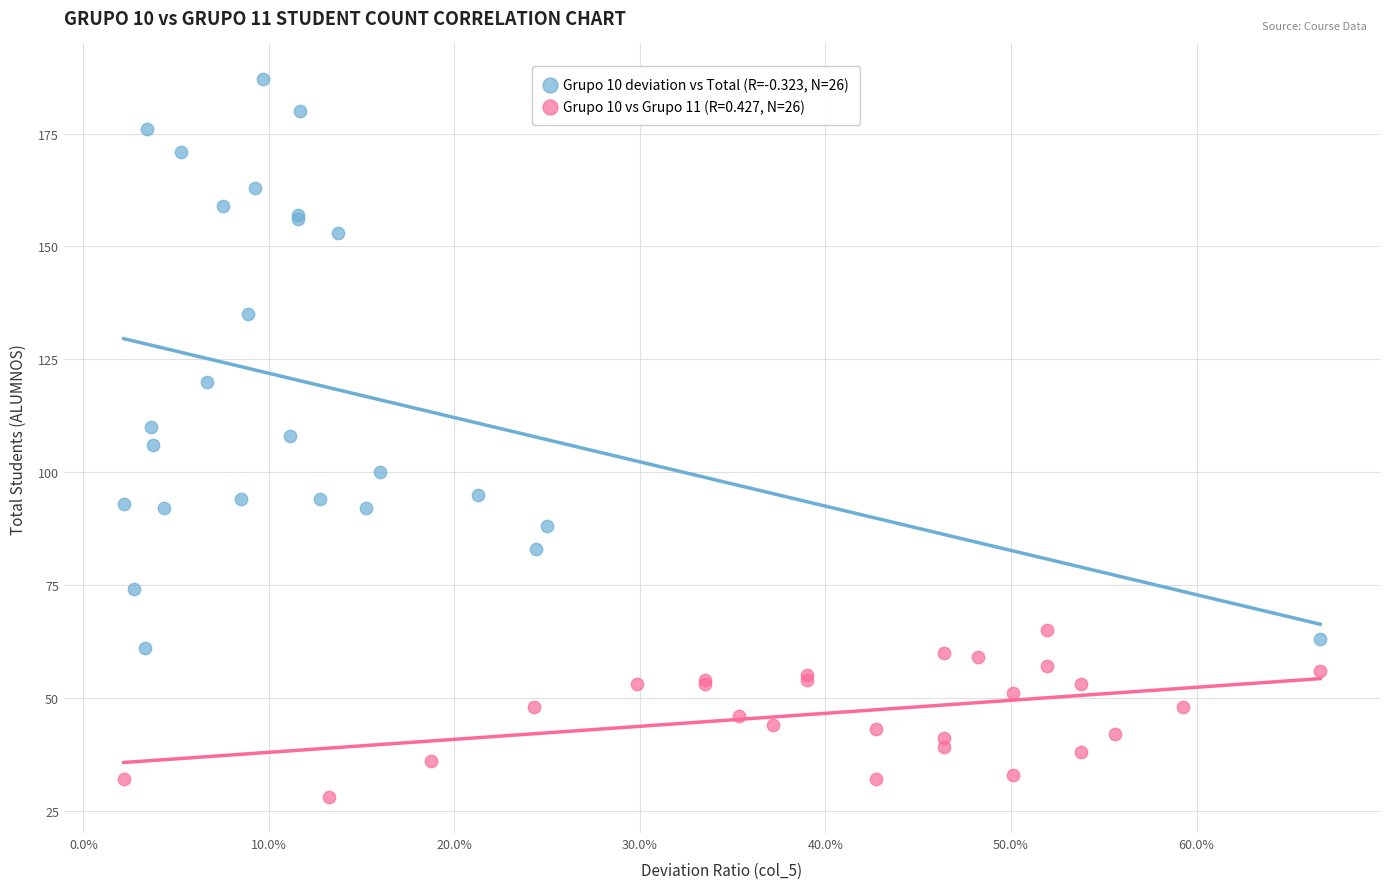

Which series reaches the maximum Y coordinate?

Grupo 10 deviation vs Total (R=-0.323, N=26)